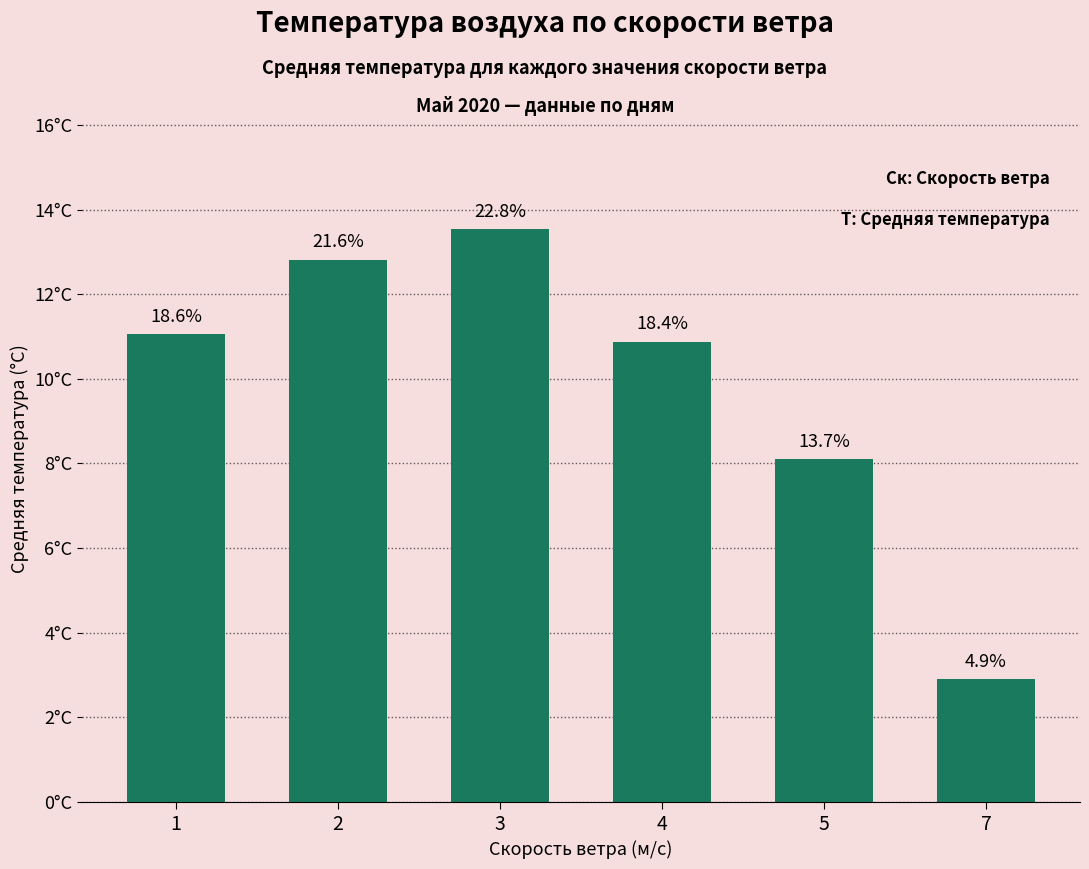

List the labels in order of value, smallest first.

7, 5, 4, 1, 2, 3